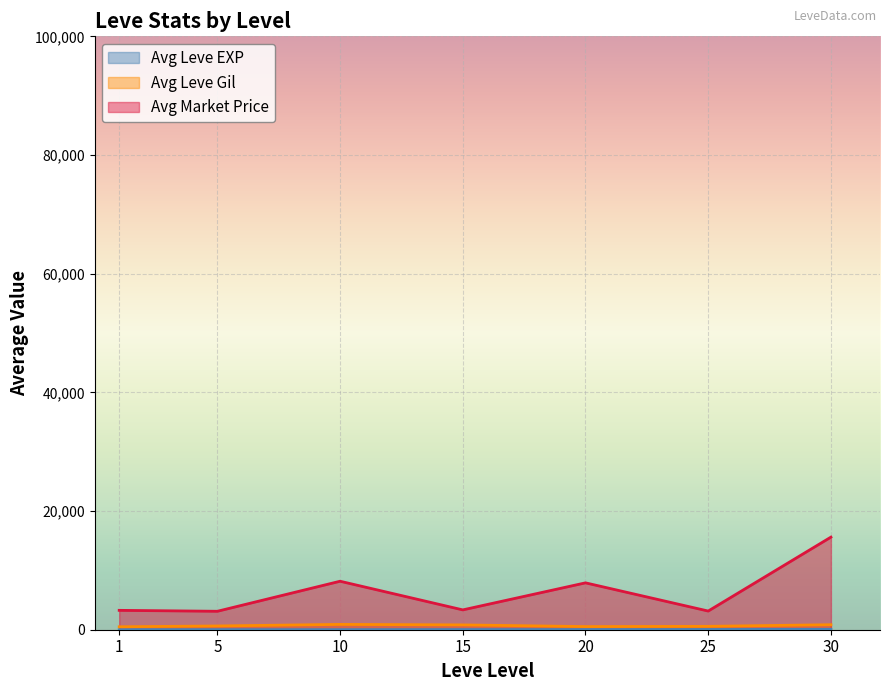

The value of Leve Gil at 5 is 47. True or false?

False